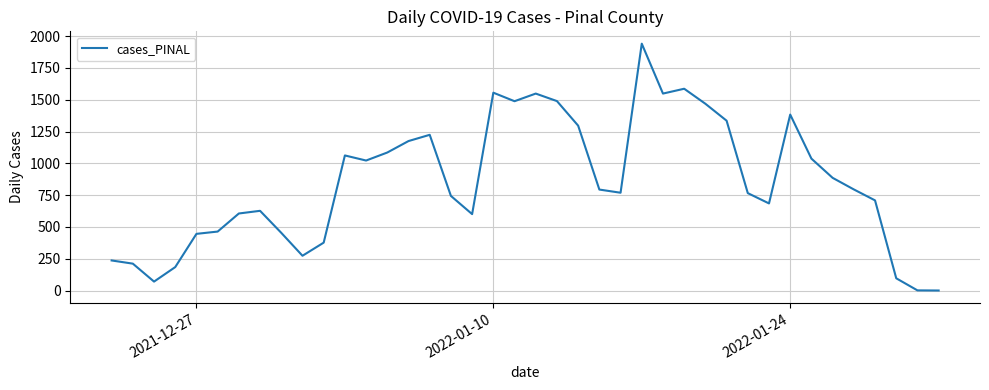

What is the difference between the maximum and minimum values?

1939